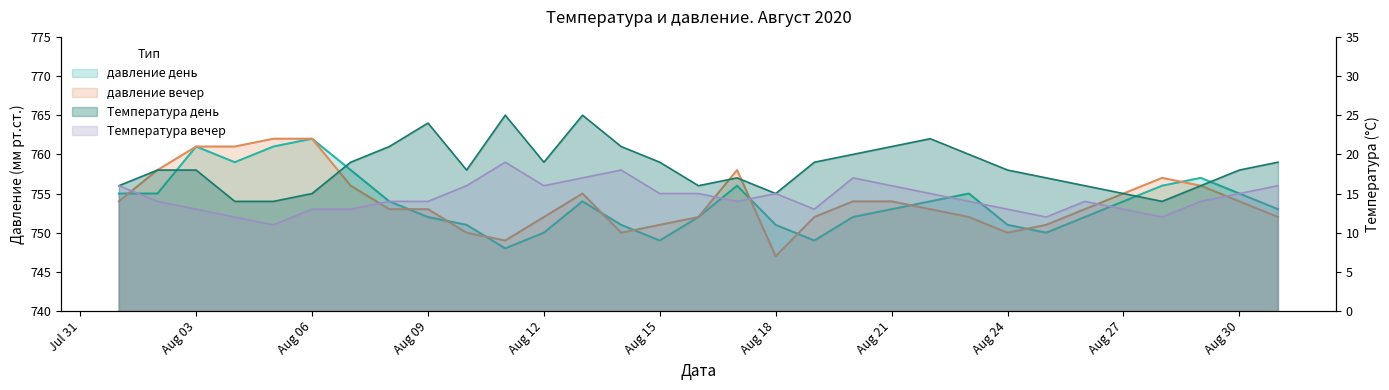

Read the давление вечер value at 2020-08-25.

751